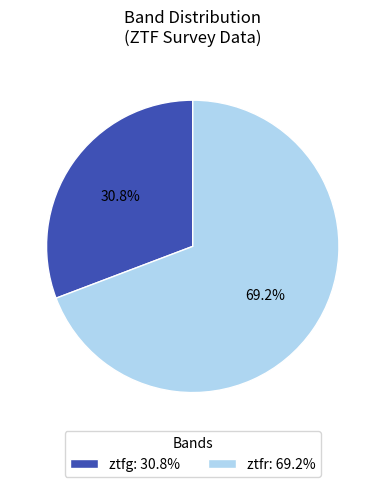

Count the number of slices in the pie.

2